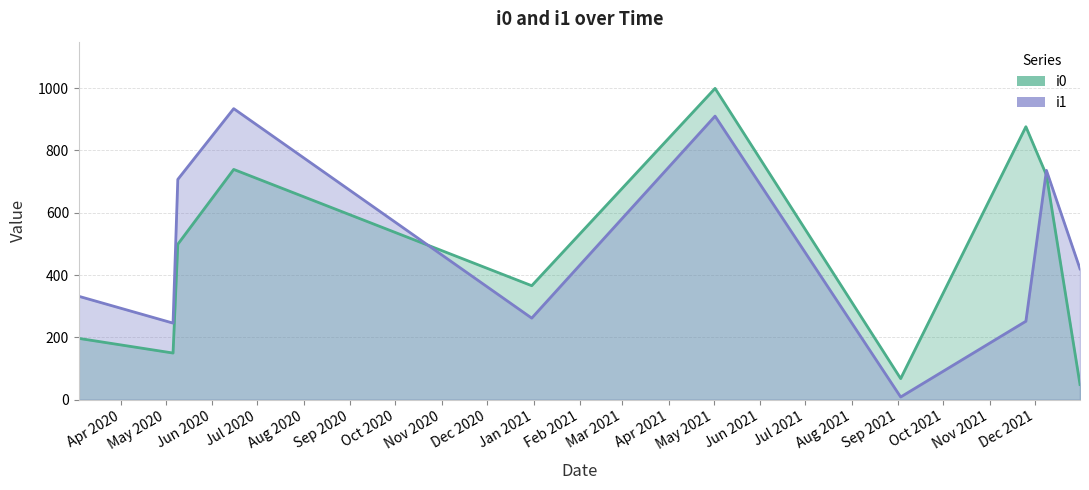

Reading right to left, what are all the values shown in this chart?

i0: 49	721	876	68	999	366	739	499	150	197
i1: 420	736	252	9	910	262	934	707	246	332